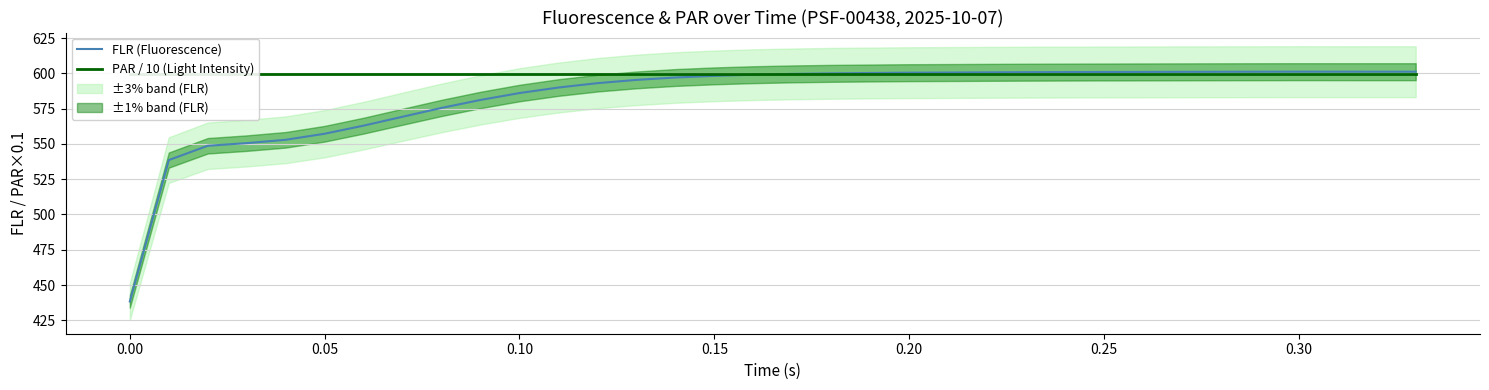

At which category is the sum across all series the highest?

0.30